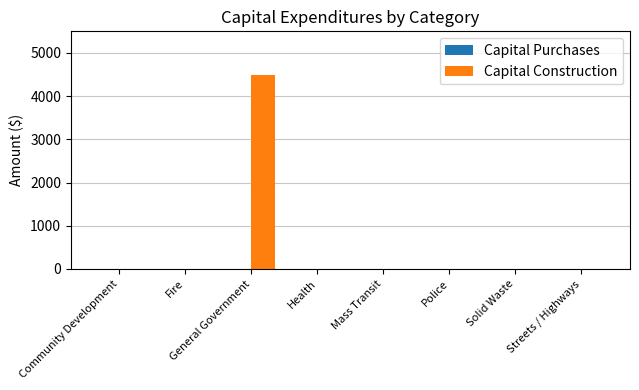

Which category has the highest value across all series?

General Government